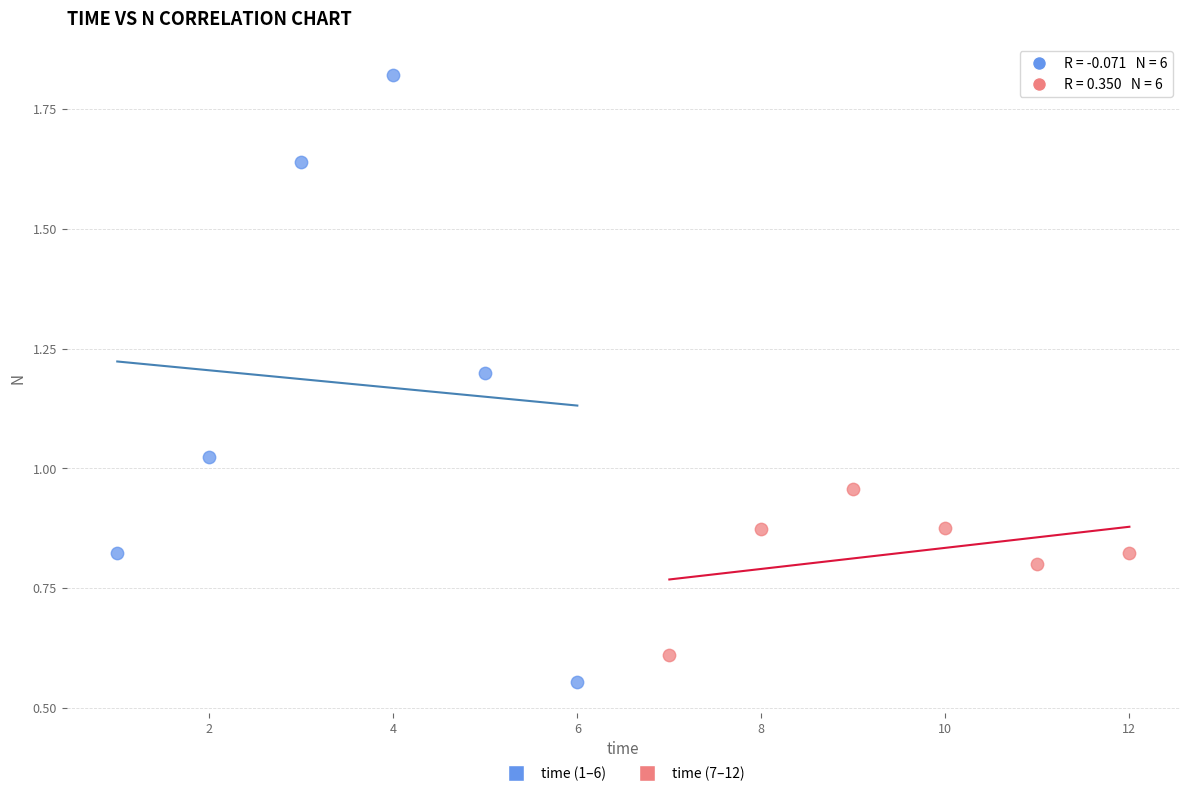

Which series has the largest Y range (max minus min)?

time (1–6)